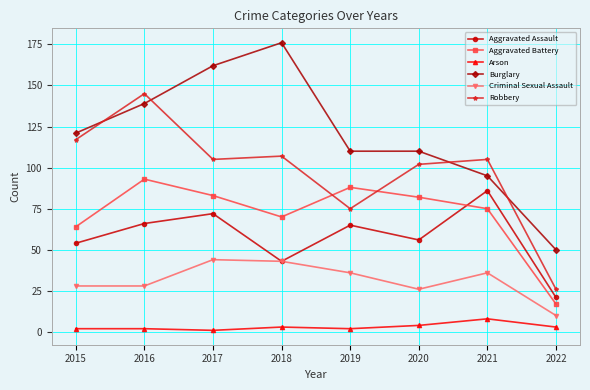

Where is Aggravated Assault nearest to the value 53?

2015